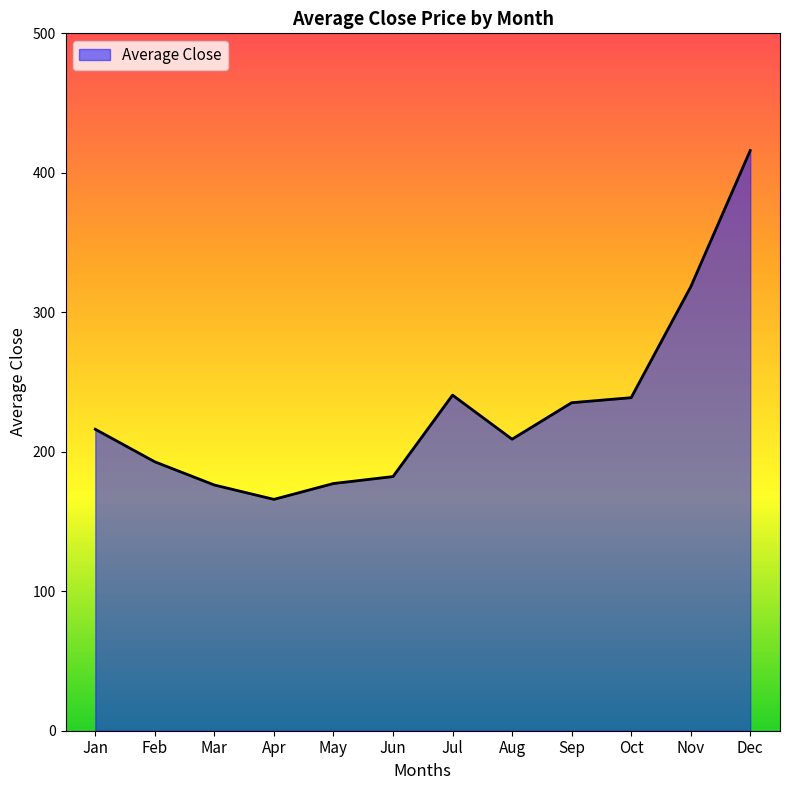

True or false: the data shows 177.2 at May.

True